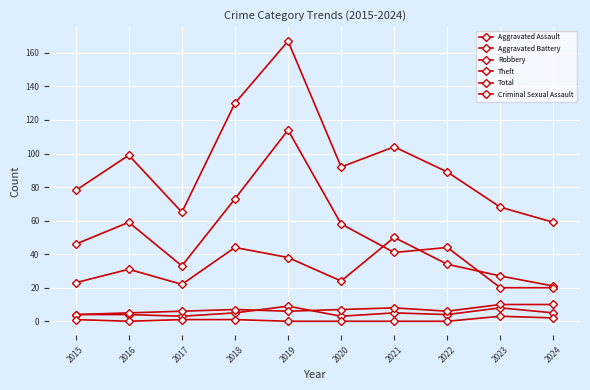

Does the chart have visible grid lines?

Yes